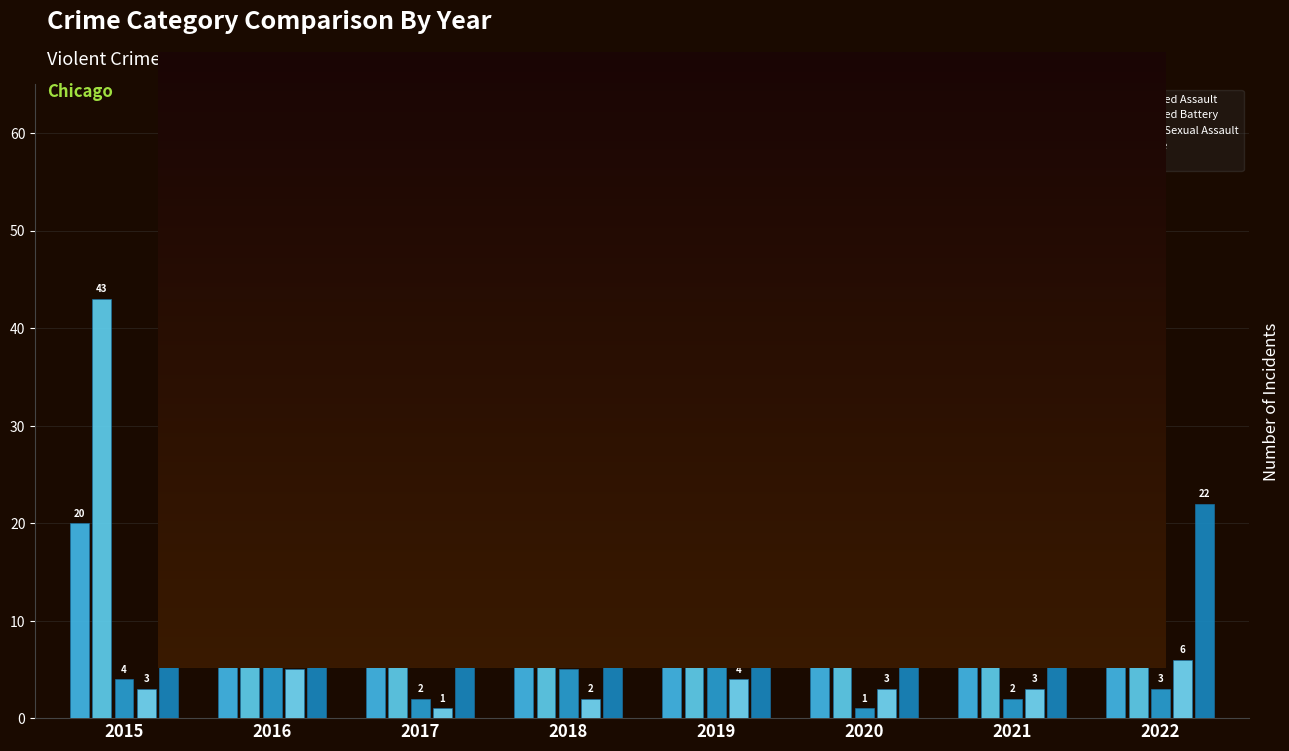

What is the sum of the Aggravated Battery values at 2019 and 2015?

74